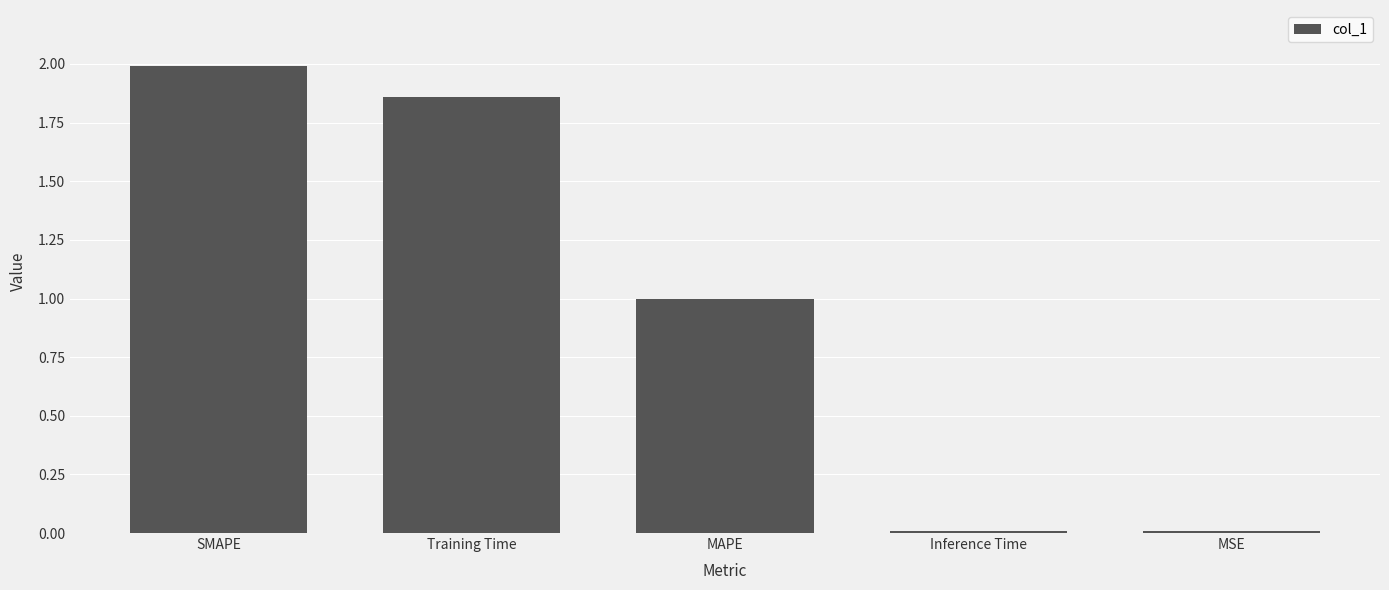

What is the greatest value displayed?

2.0